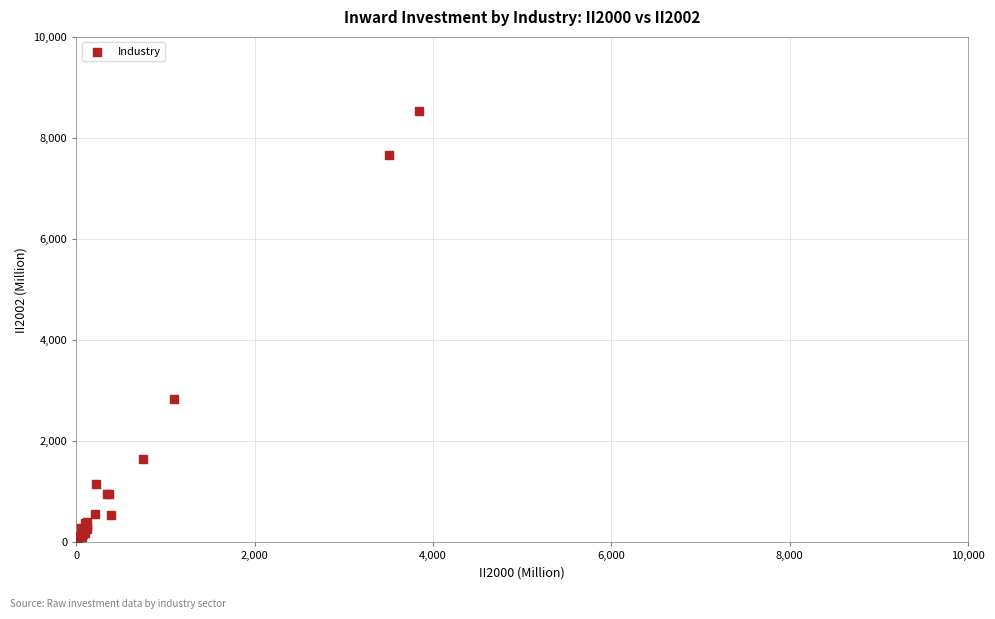

What Y value in the scatter plot is closest to 4280?

2831.7